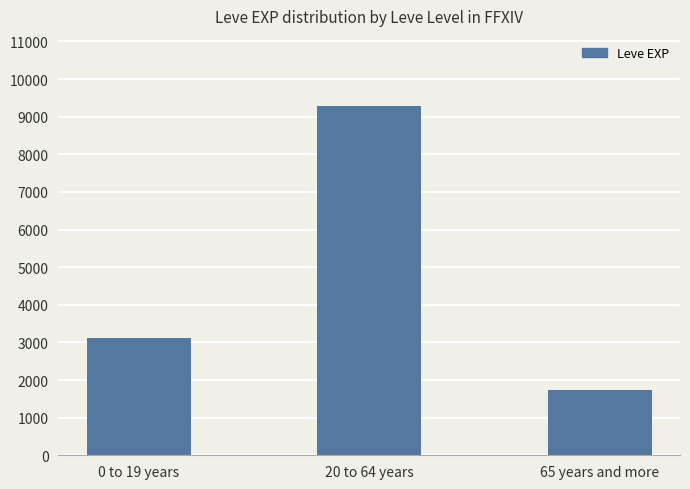

Which category has the highest value across all series?

20 to 64 years